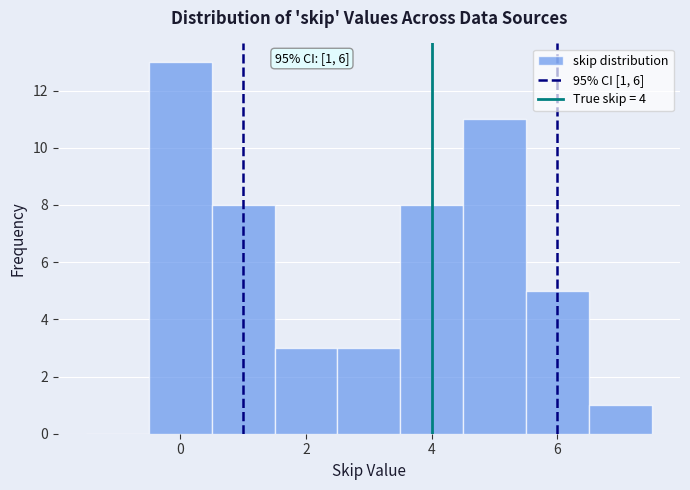

Over which range of the x-axis is the bar tallest?

-0.5 to 0.5